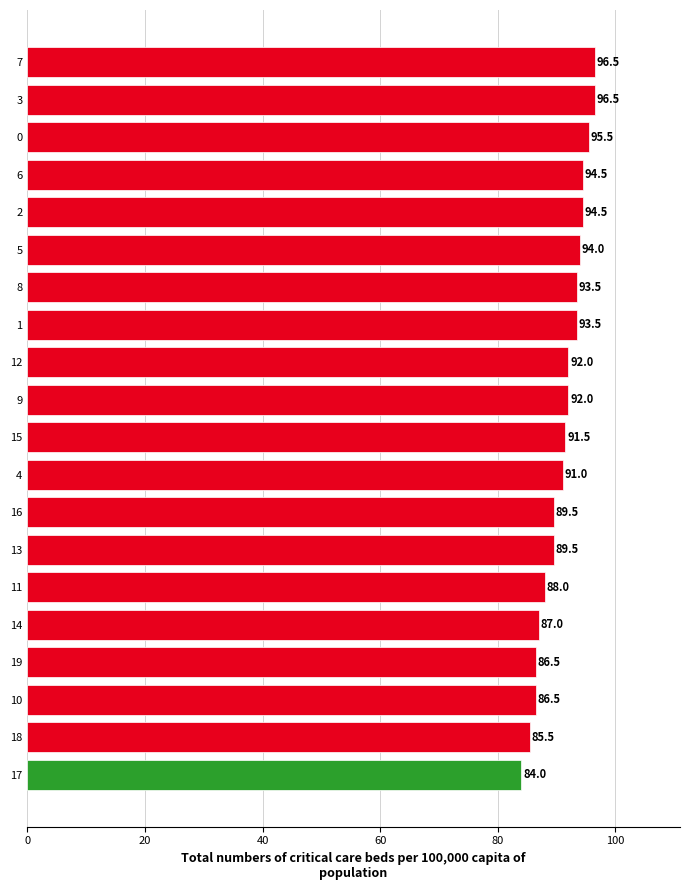

What is the average value?

91.1